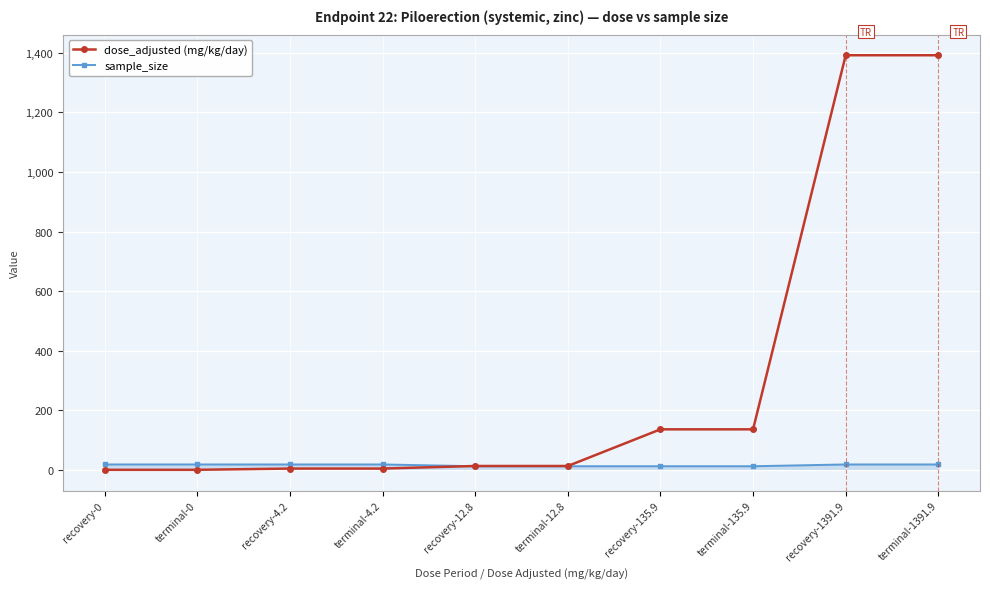

Does the chart display data point markers on the line(s)?

Yes